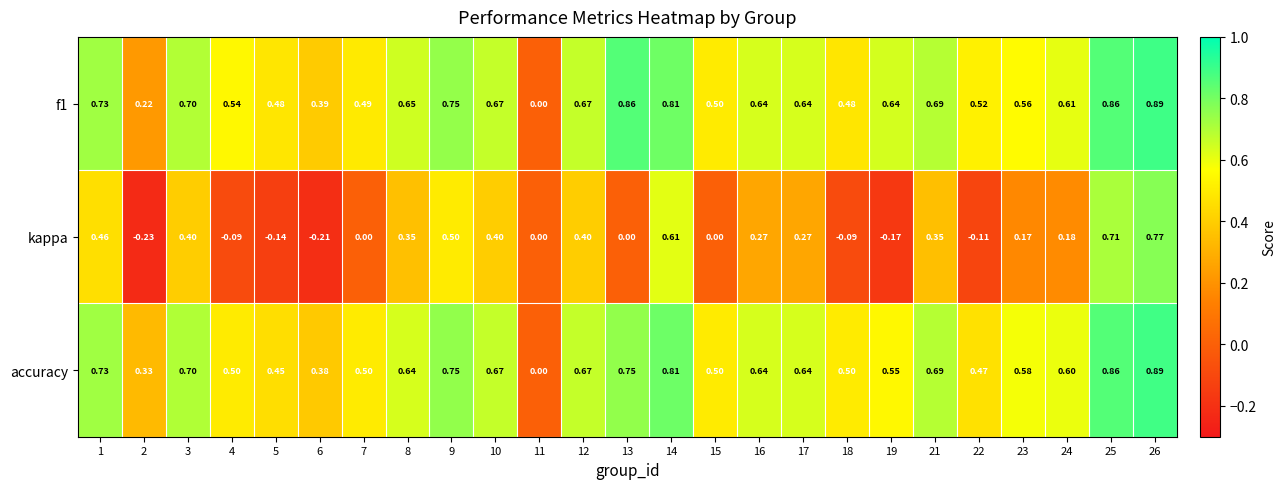

Is the value of accuracy at 22 greater than the value of f1 at 18?

No